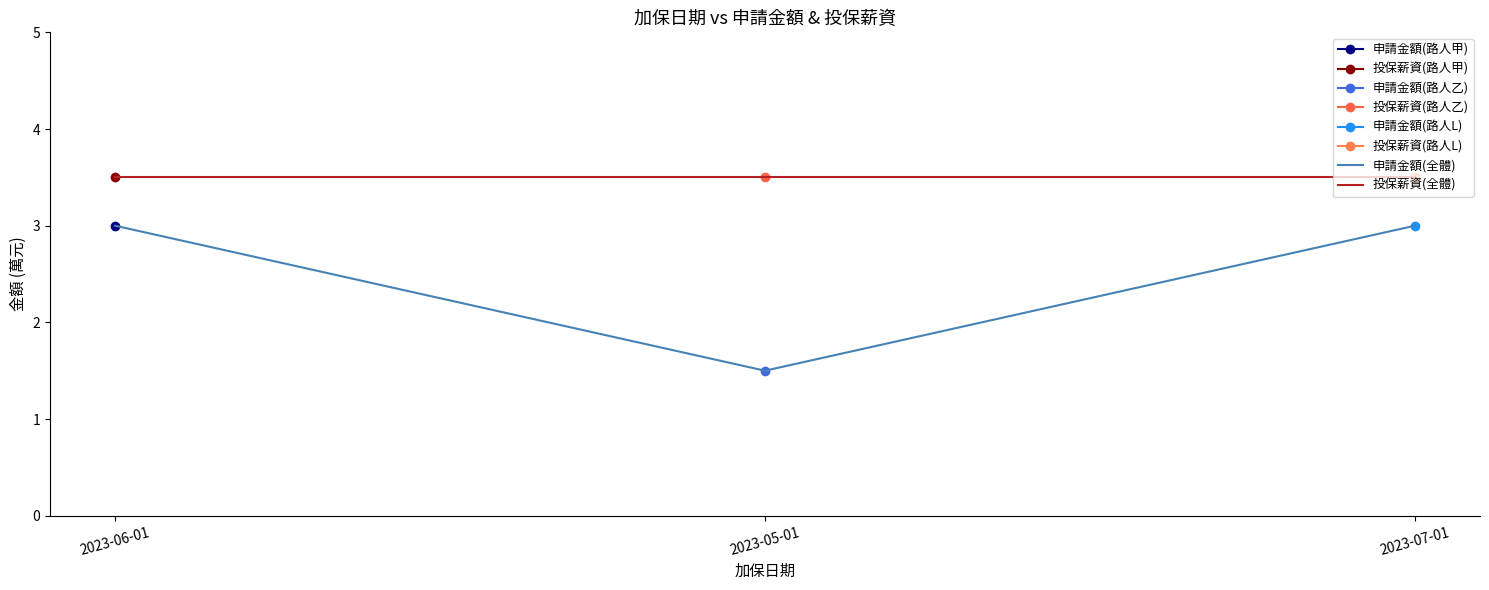

What is the approximate value of 申請金額(全體) at 2023-06-01?

3.0